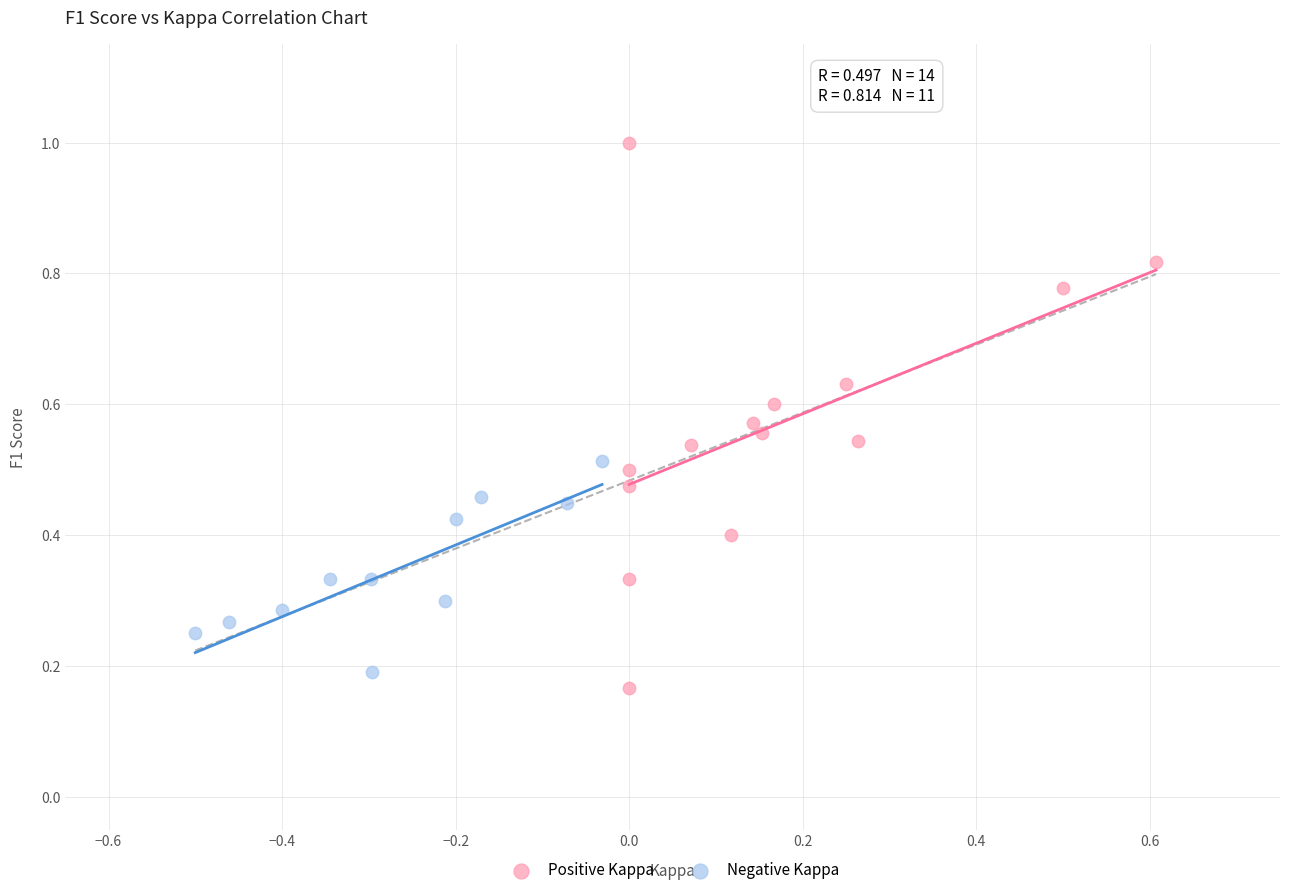

Which series contains the highest Y value?

Positive Kappa